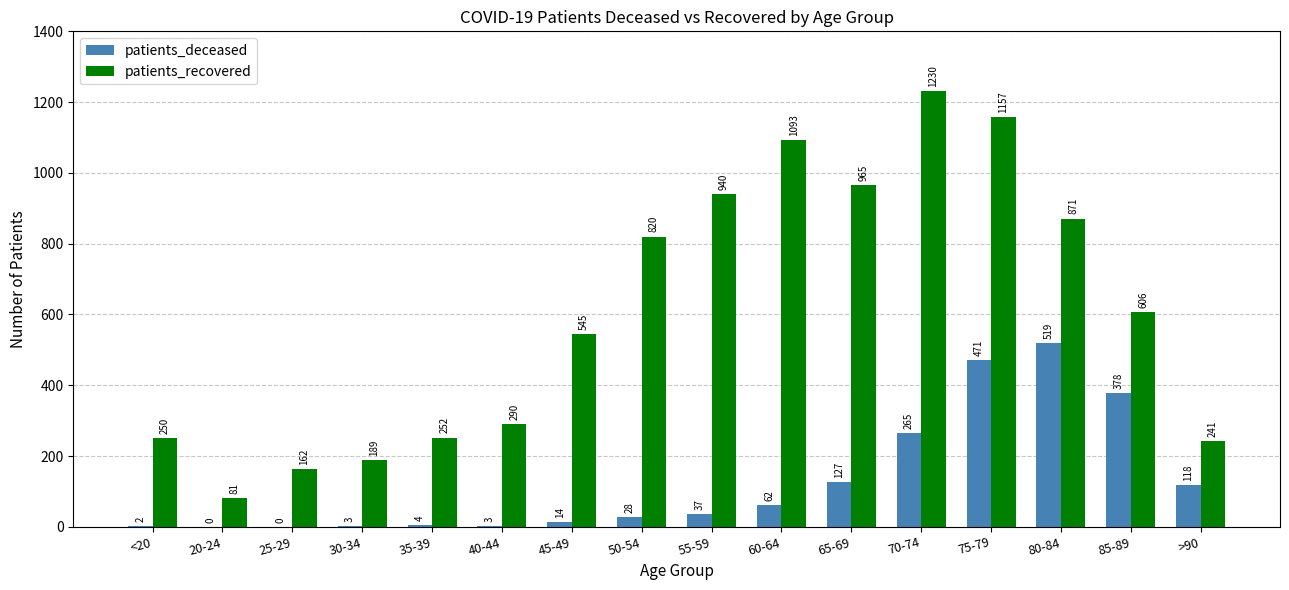

Between 35-39 and 80-84, which series saw the biggest shift?

patients_recovered